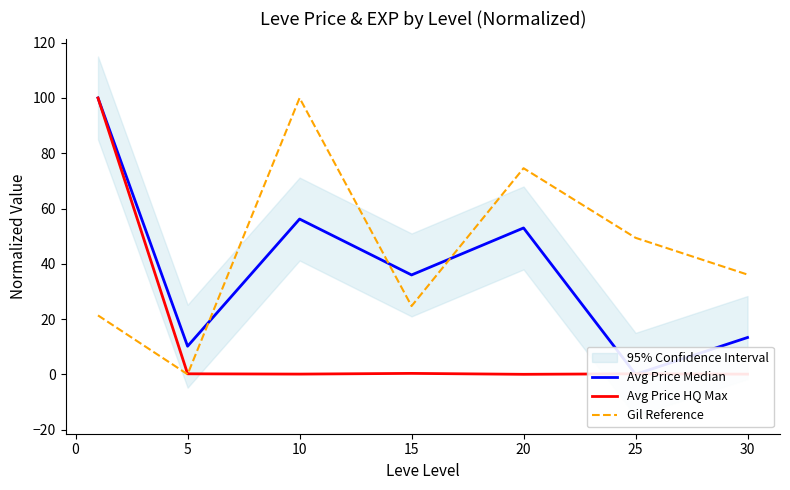

Is the value of Gil Reference at 20 greater than the value of Avg Price HQ Max at 25?

Yes